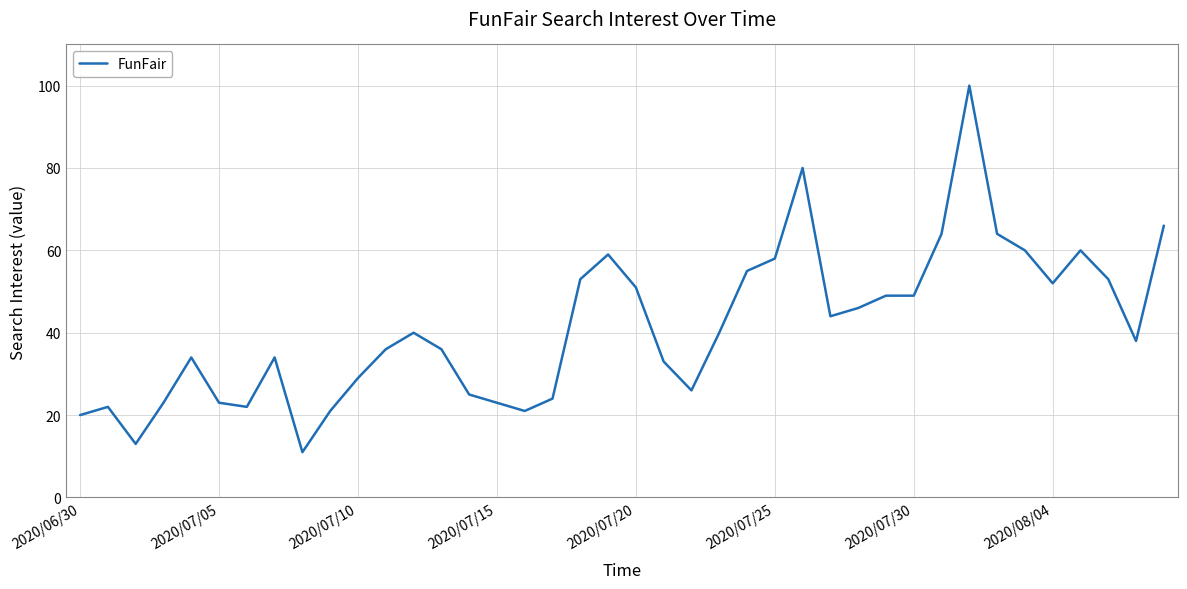

What is the maximum value shown in the chart?

100